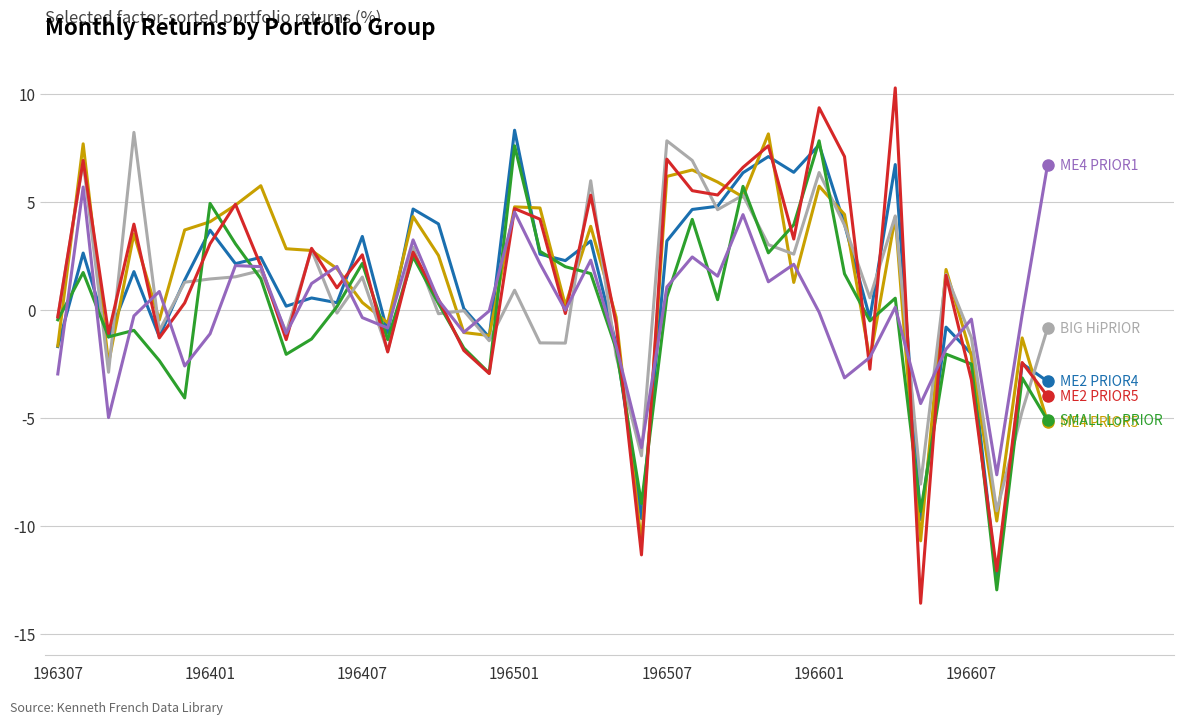

What is the minimum value shown in the chart?

-13.6